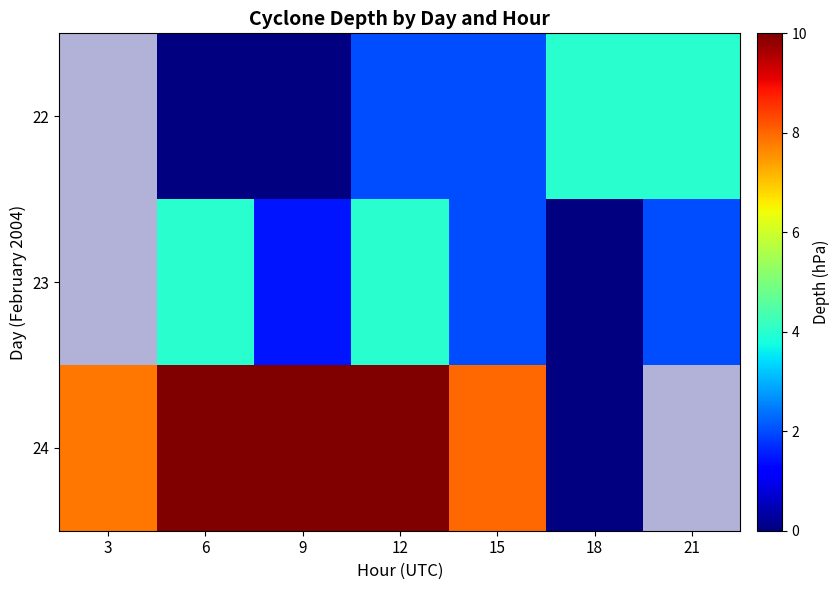

Between 9 and 18, which is larger?

18